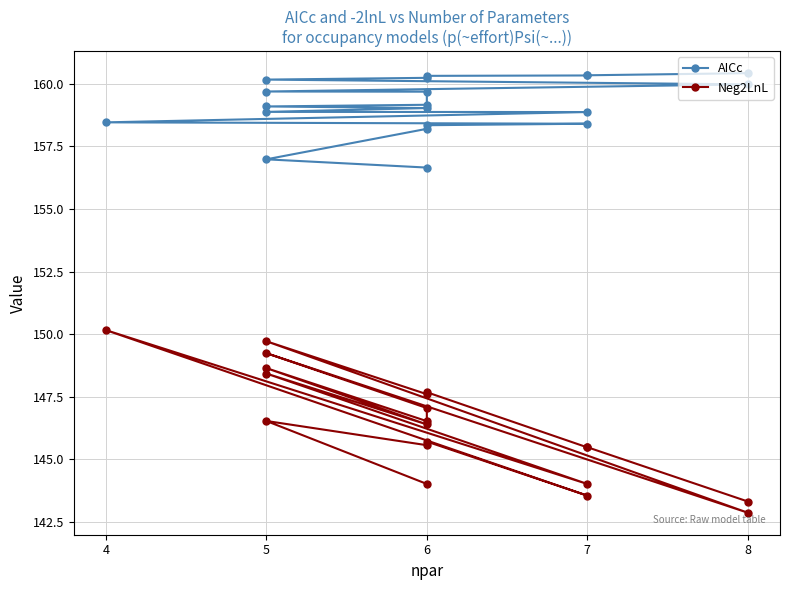

Which series has the largest range (max minus min)?

Neg2LnL